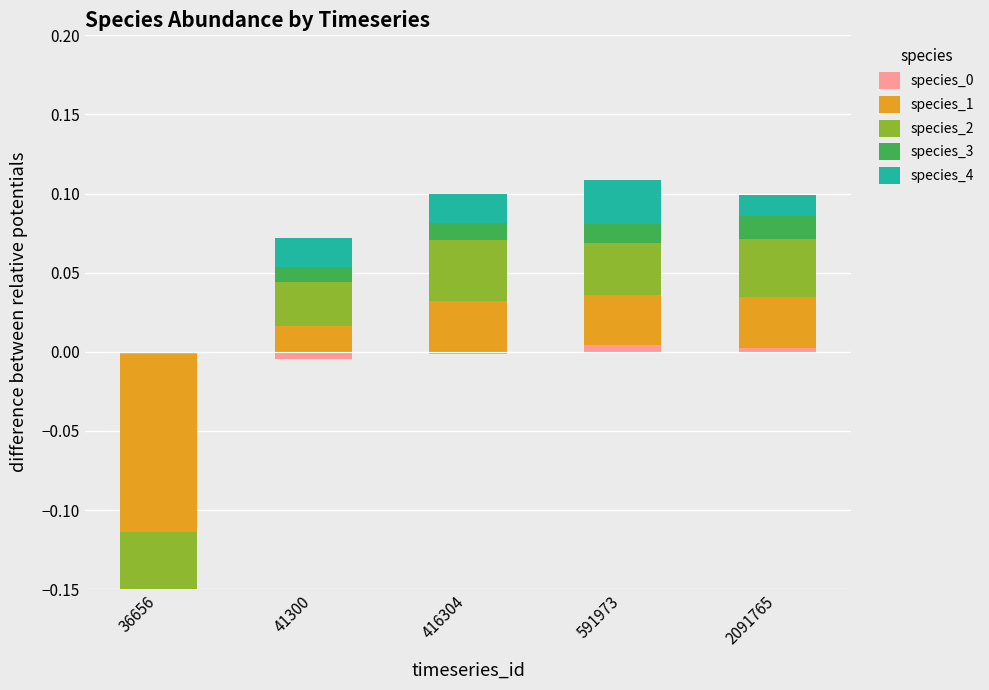

How many groups of bars are there?

5